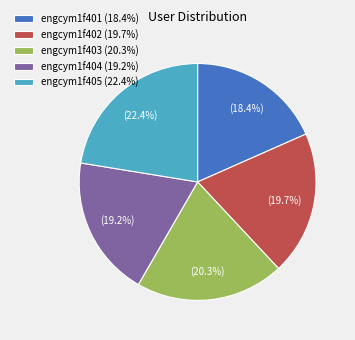

How much of the chart is everything except engcym1f404?

80.8%